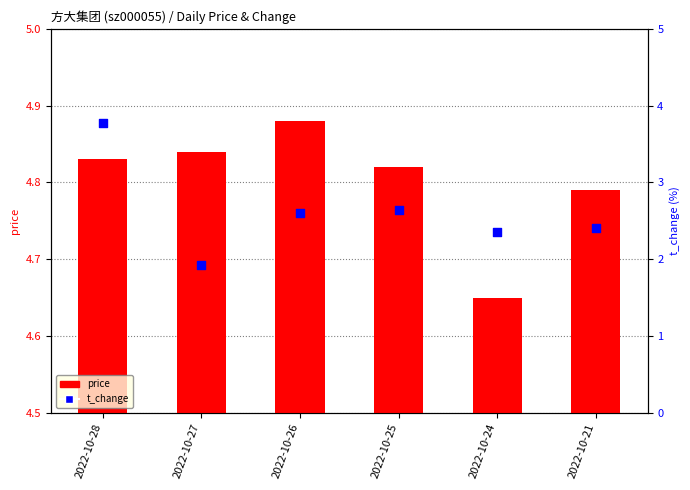

At how many categories does at least one series exceed 4?

6